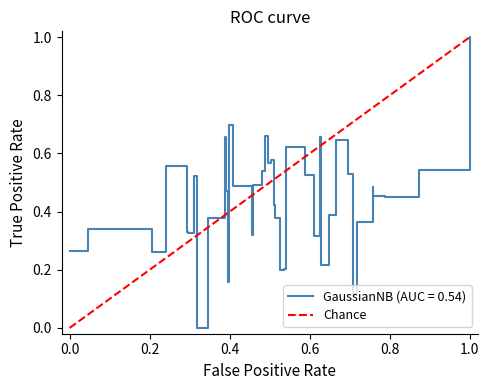

Does the chart display data point markers on the line(s)?

No